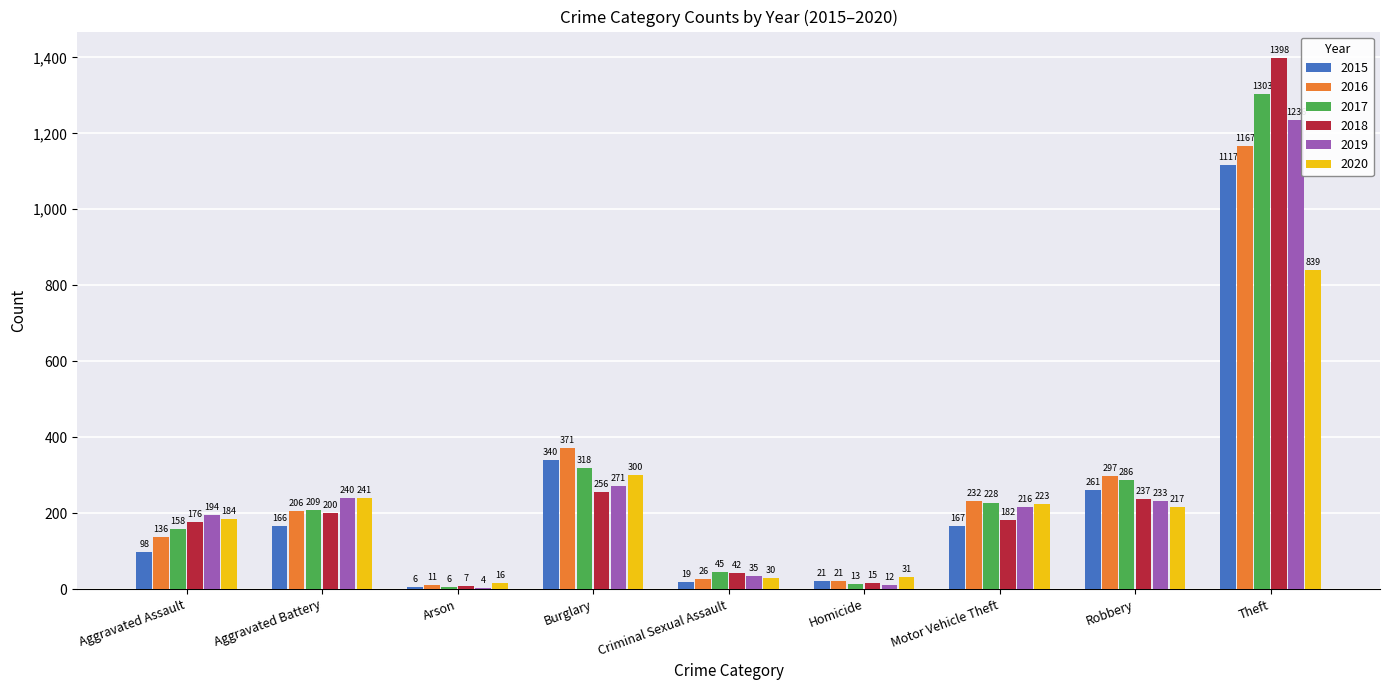

Where is 2019 nearest to the value 620?

Burglary